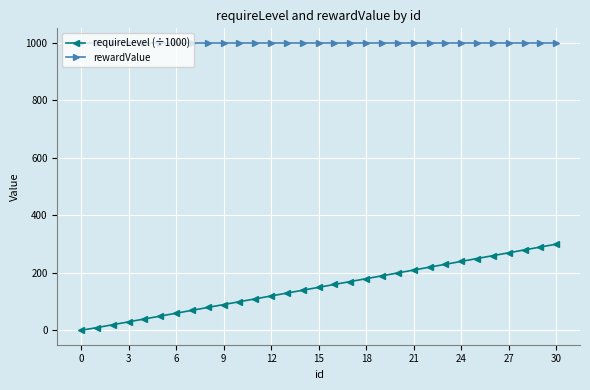

What is the value of the requireLevel (÷1000) point at the 22nd from the left?

210.0